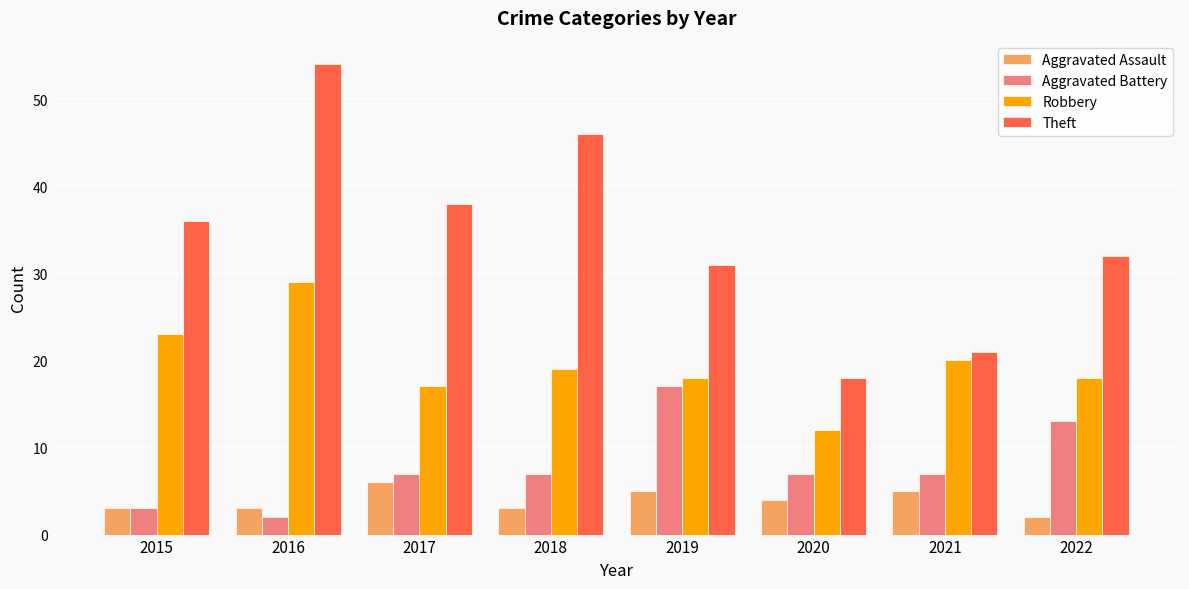

How many groups of bars are there?

8